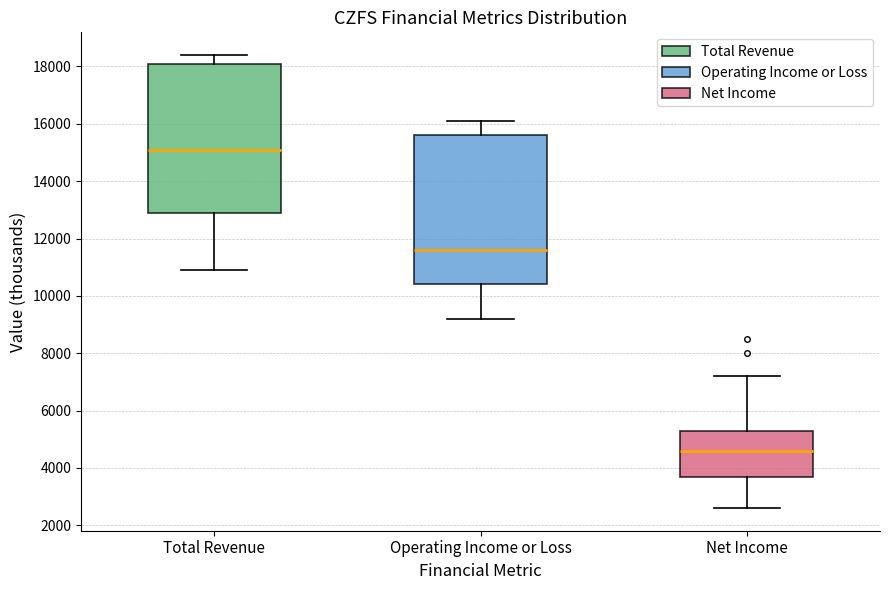

Reading left to right, read every box against the y-axis: the position of its median line, the range the box covers, and the ends of its whiskers. The values are not printed on the chart, so give them approximately, as read against the axis.

Total Revenue: median 15200, box 13000 to 18200, whiskers 11000 to 18400
Operating Income or Loss: median 11600, box 10400 to 15600, whiskers 9200 to 16200
Net Income: median 4600, box 3800 to 5400, whiskers 2600 to 7200